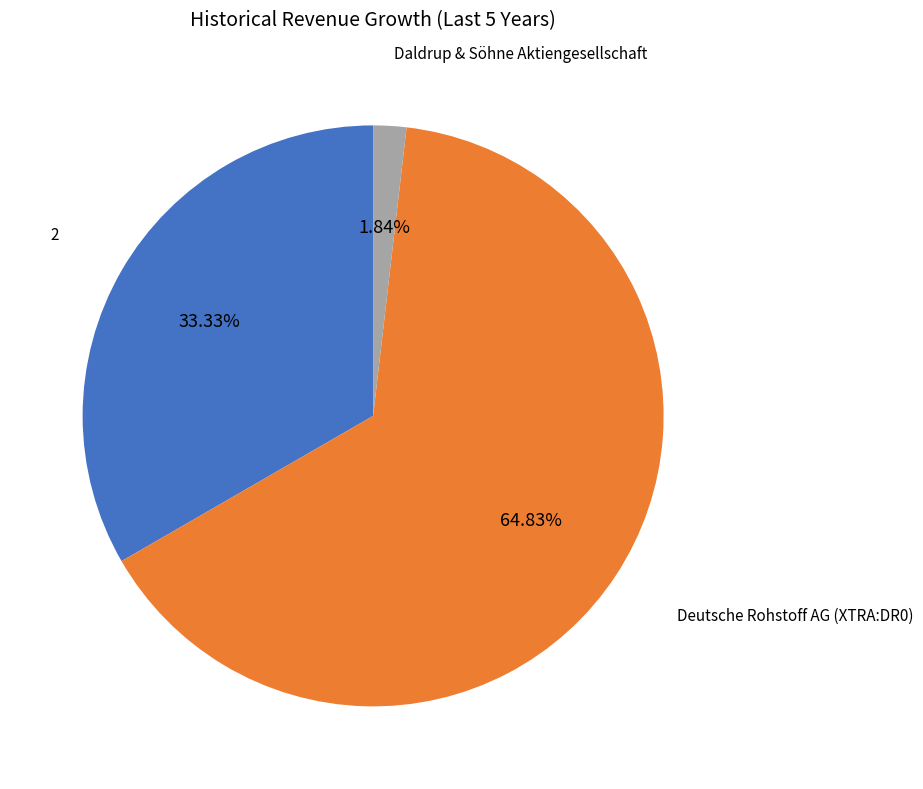

Which has a higher value, 2 or Daldrup & Söhne Aktiengesellschaft?

2